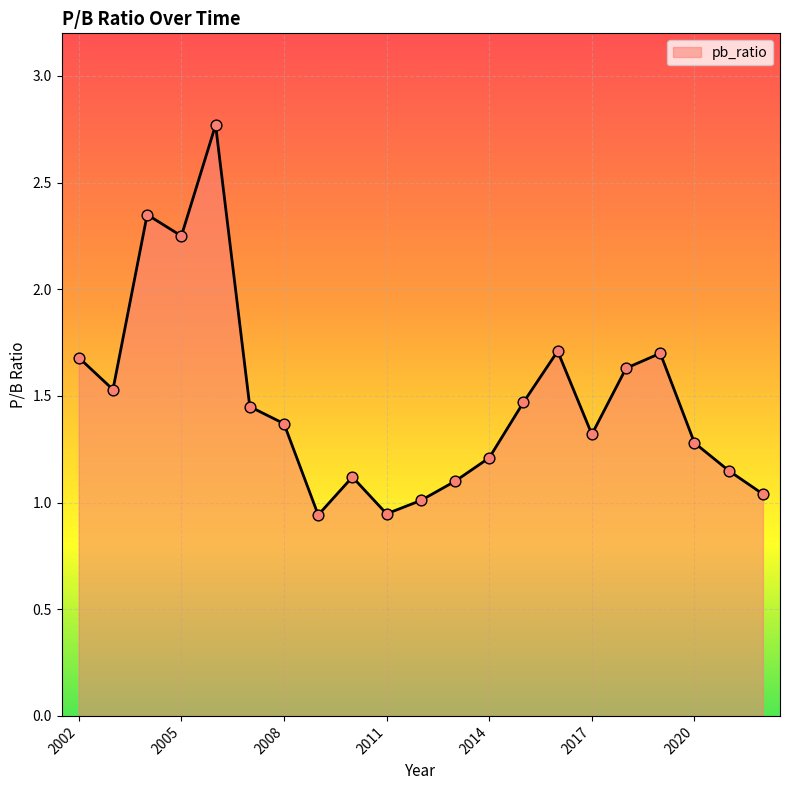

What is the greatest value displayed?

2.8